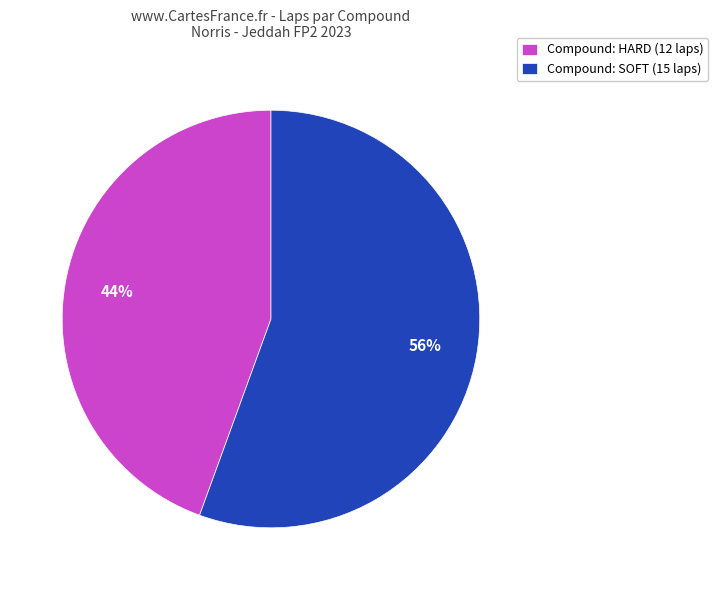

Does any single category account for the majority?

Yes